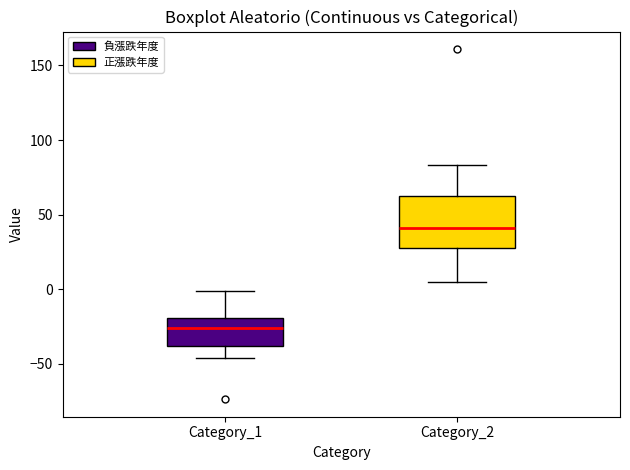

Which box's median line is the highest?

Category_2